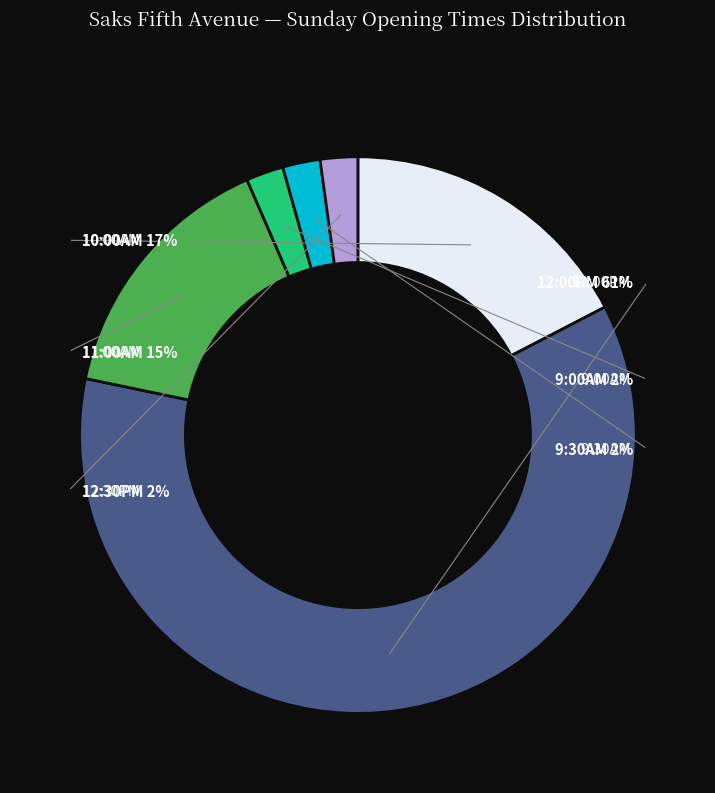

Which slice is the smallest?

9:00AM